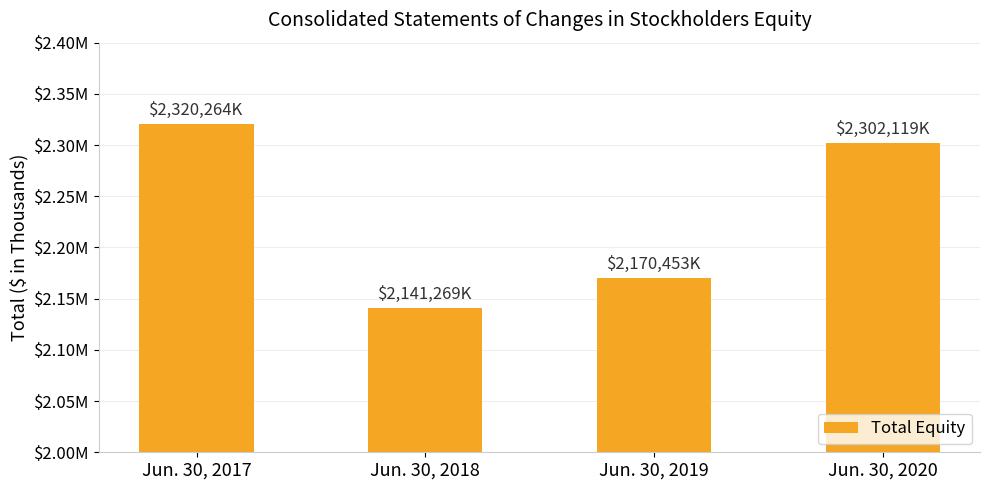

Does the chart contain any negative values?

No